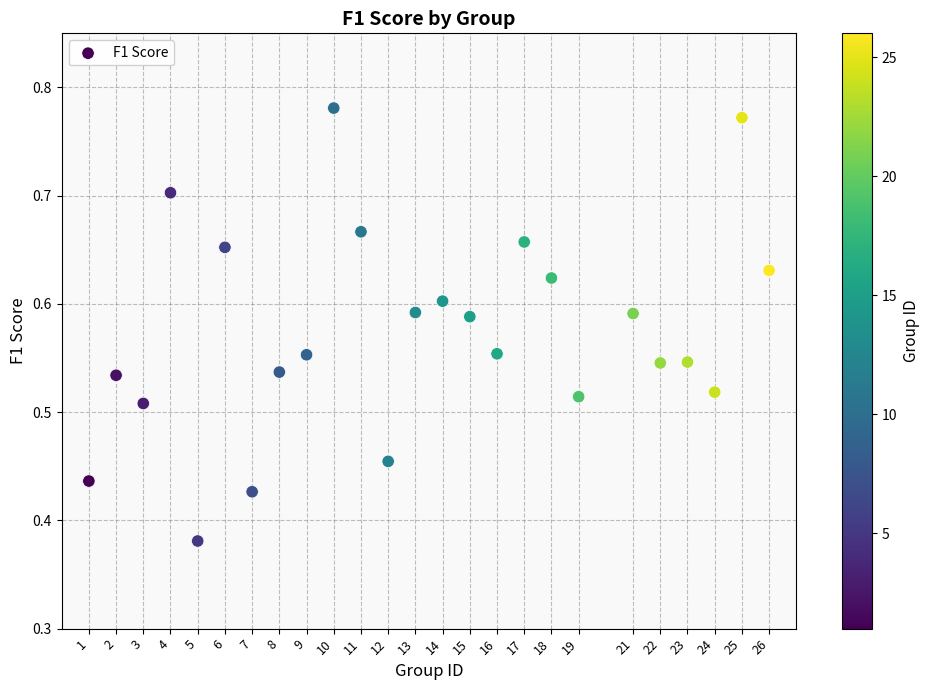

What is the range of X values (max minus min)?

25.0